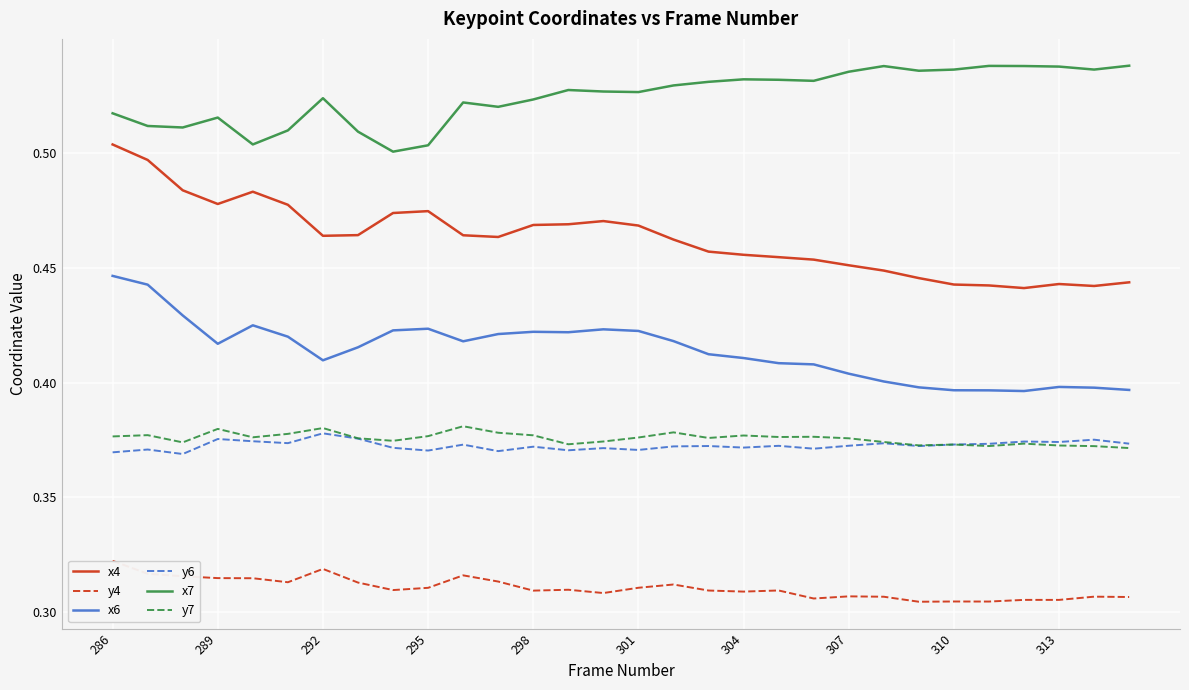

True or false: x6 and y6 intersect in this chart.

False